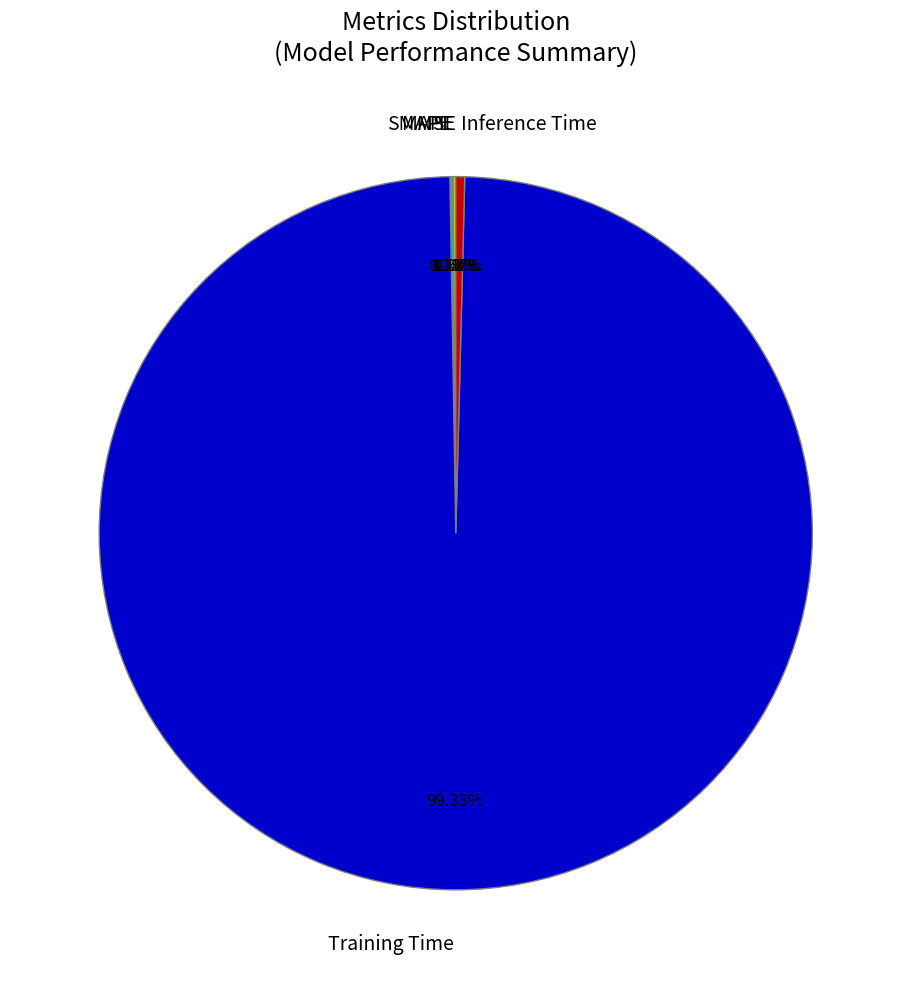

Which category has the biggest portion of the pie?

Training Time